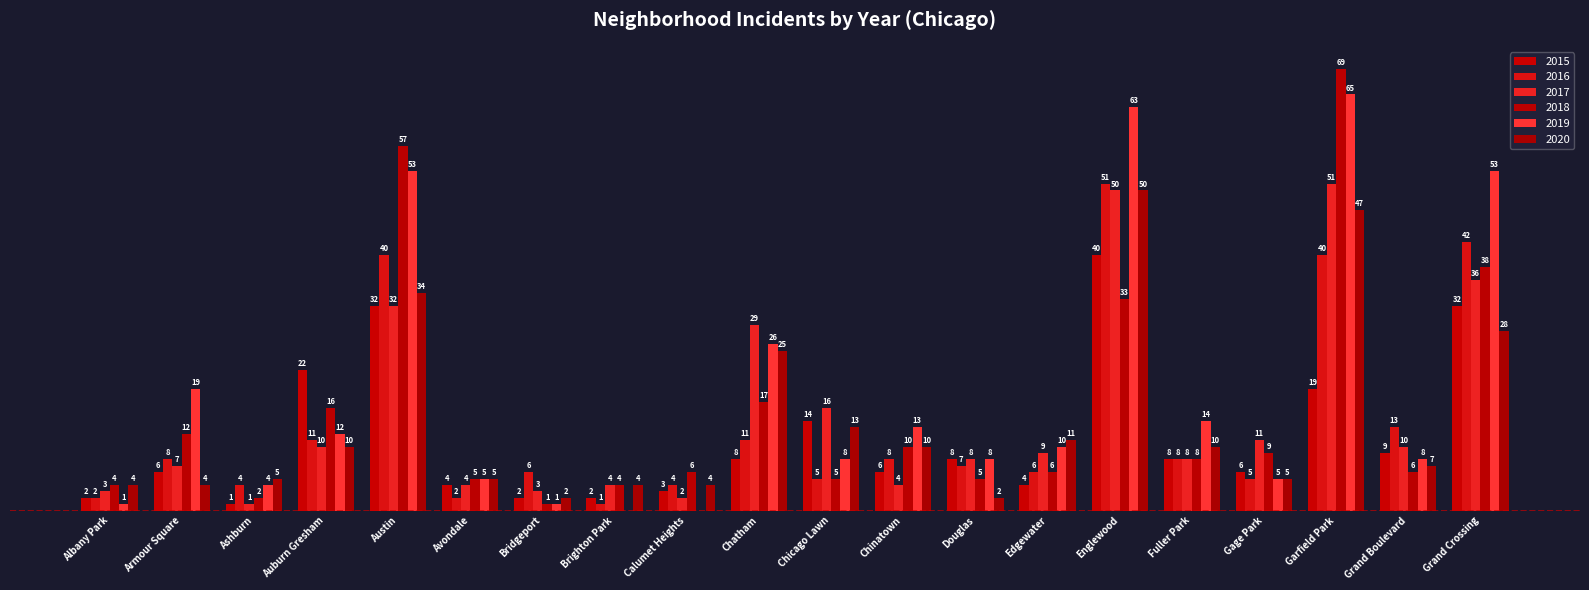

What are all the series names shown in the legend?

2015, 2016, 2017, 2018, 2019, 2020